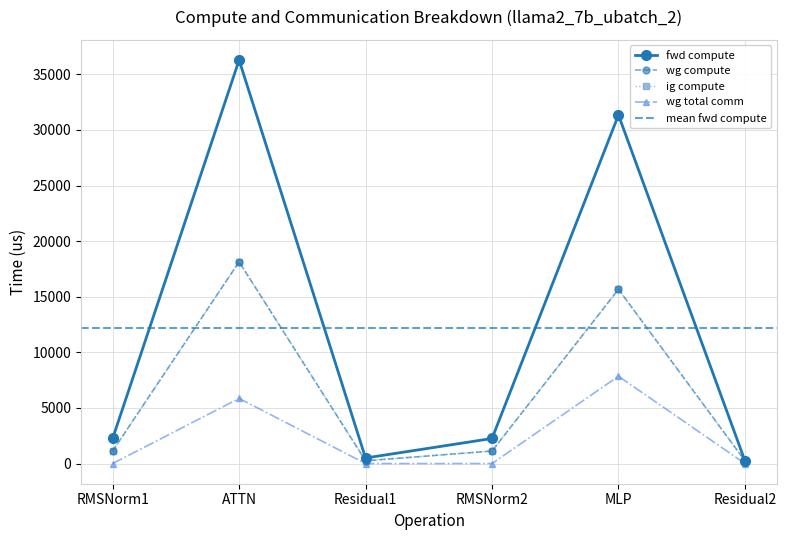

At which category is the sum across all series the highest?

ATTN